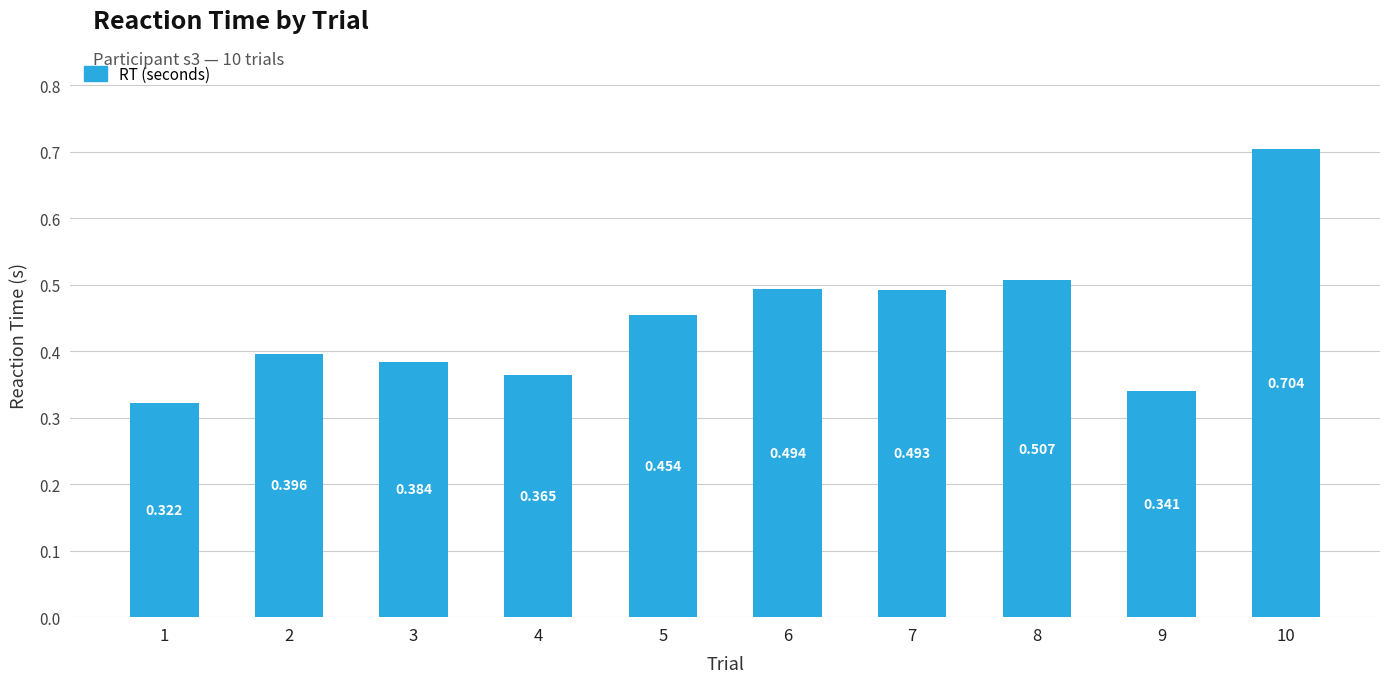

True or false: the data shows 0.4 at 3.

True